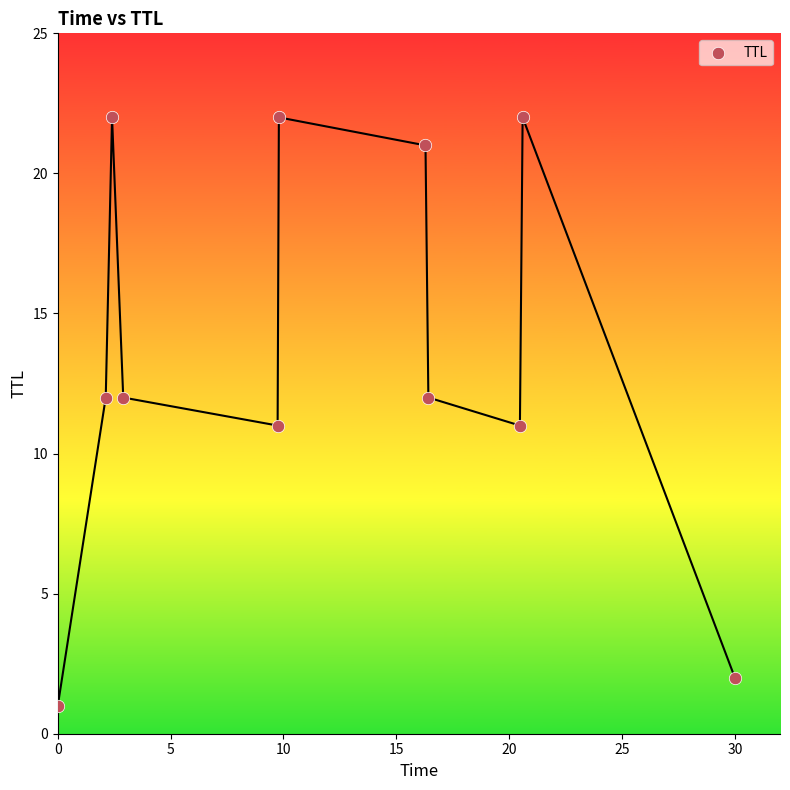

What is the range of Y values (max minus min)?

21